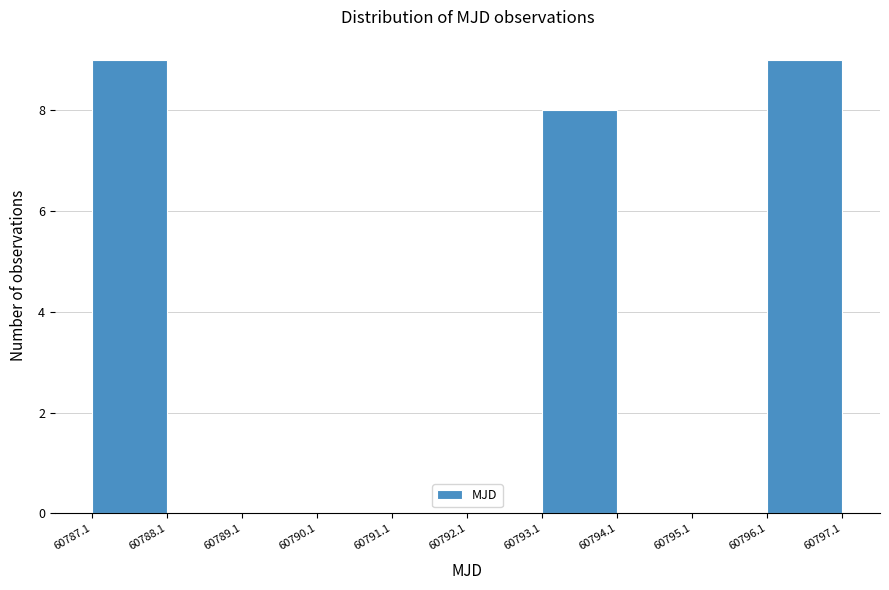

Reading left to right, list every bar in this chart as the range it spans on the x-axis followed by its height. The values are not printed on the chart, so give them approximately, as read against the axis.

60787.1 to 60788.1: 9
60788.1 to 60789.1: 0
60789.1 to 60790.1: 0
60790.1 to 60791.1: 0
60791.1 to 60792.1: 0
60792.1 to 60793.1: 0
60793.1 to 60794.1: 8
60794.1 to 60795.1: 0
60795.1 to 60796.1: 0
60796.1 to 60797.1: 9